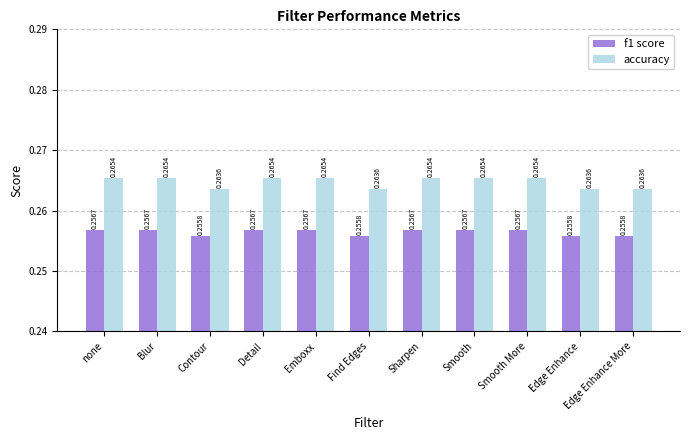

True or false: f1 score has a value of 0.1 at Detail.

False